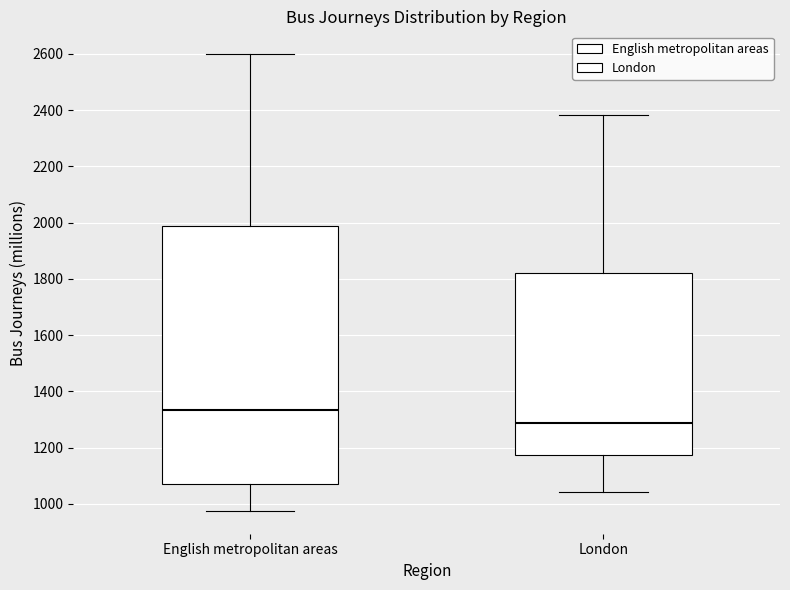

Which box's median line is the highest?

English metropolitan areas